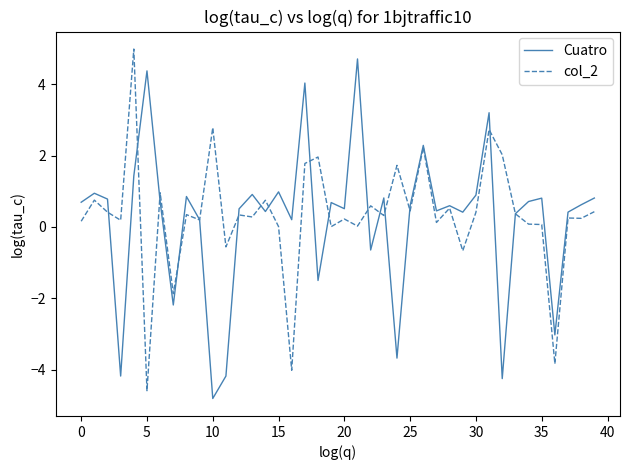

What is the minimum value shown in the chart?

-4.8